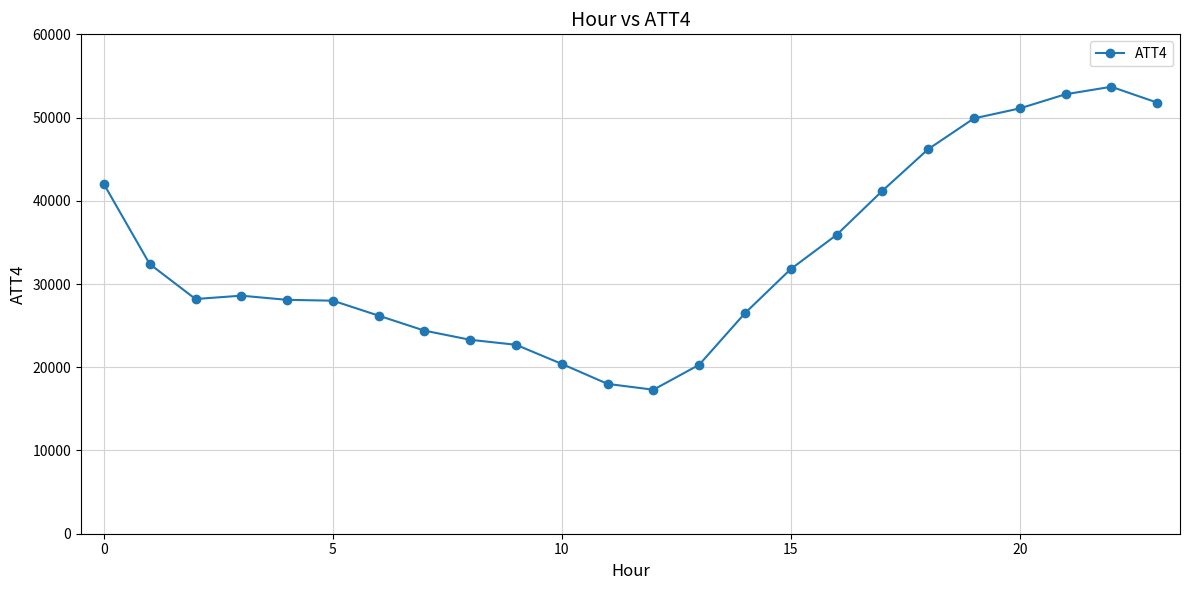

What is the minimum value shown in the chart?

17300